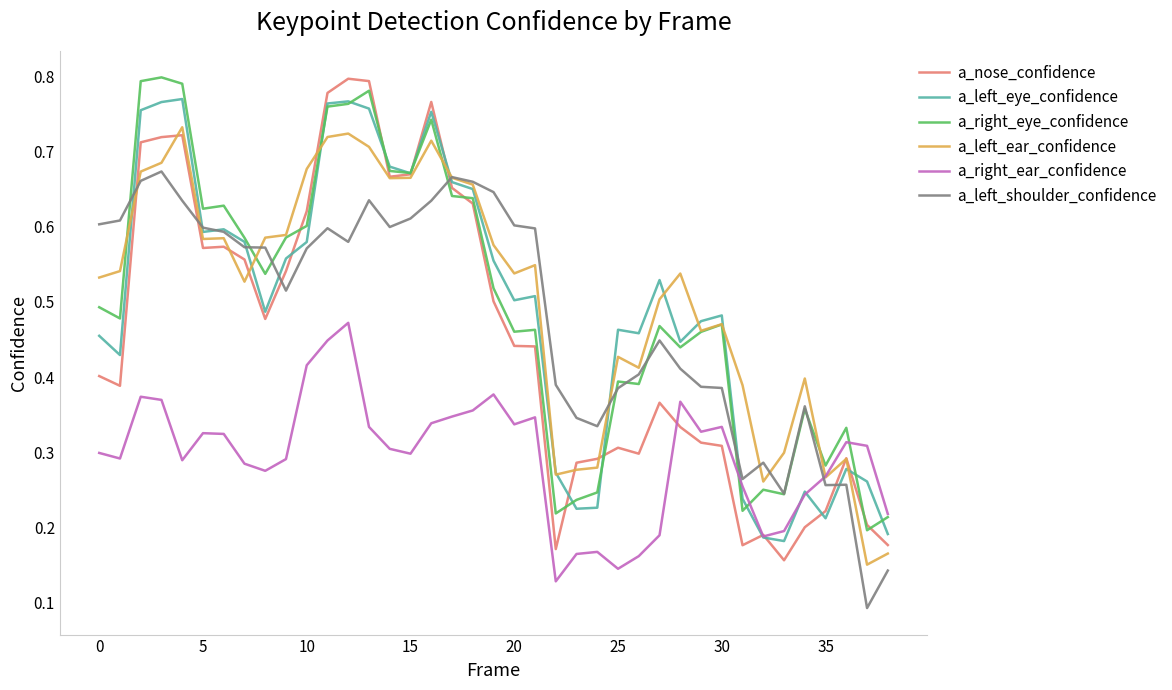

Is this an area chart (filled region under the line)?

No